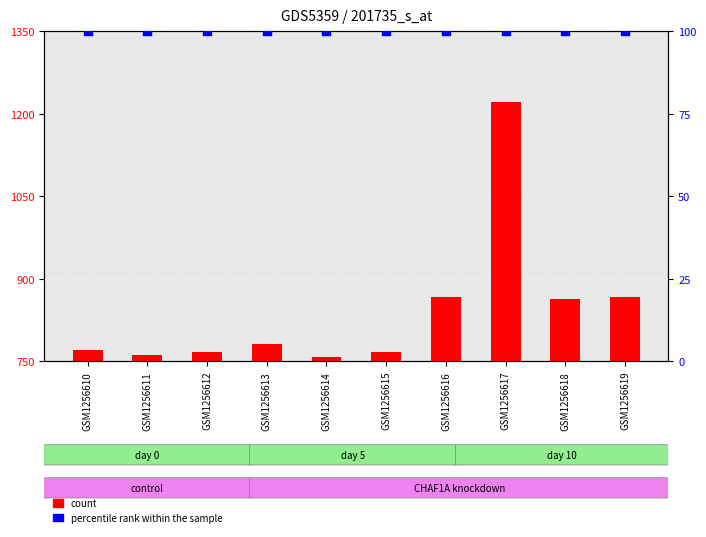

At how many categories does at least one series exceed 13?

10